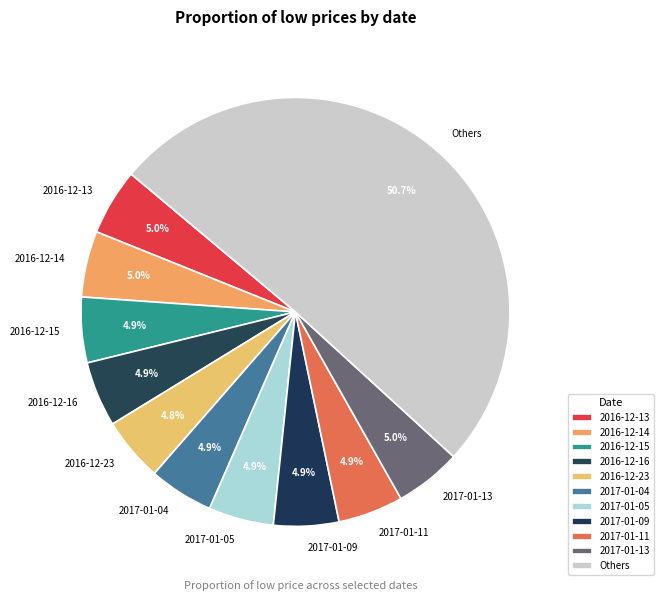

Which category accounts for the majority?

Others